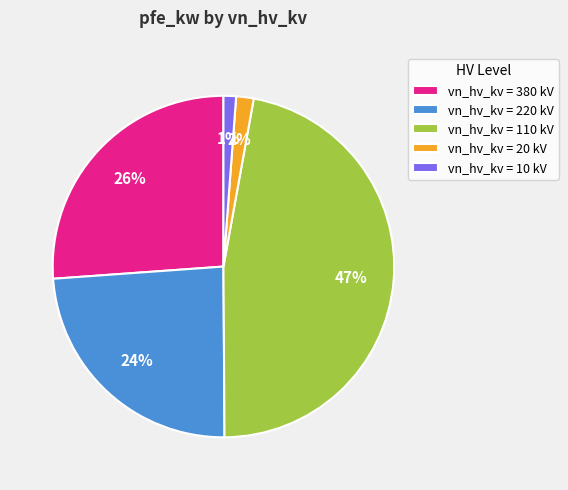

Is there a majority slice in this chart?

No